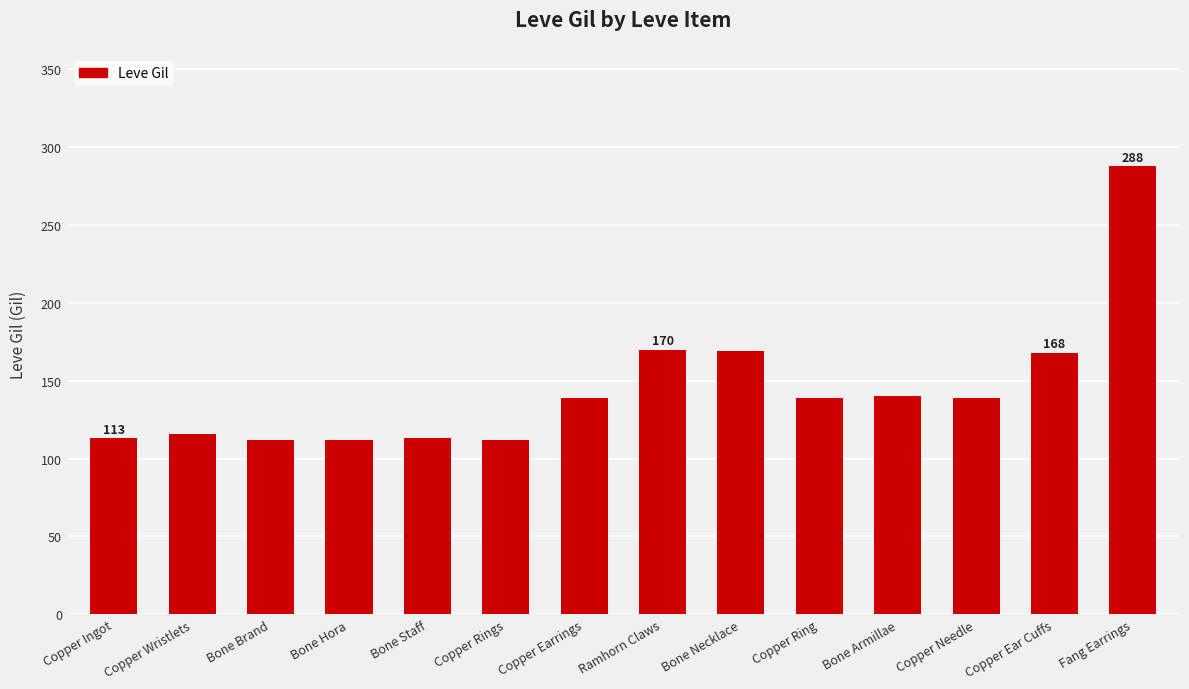

The chart shows a value of 139 at Copper Ring. True or false?

True